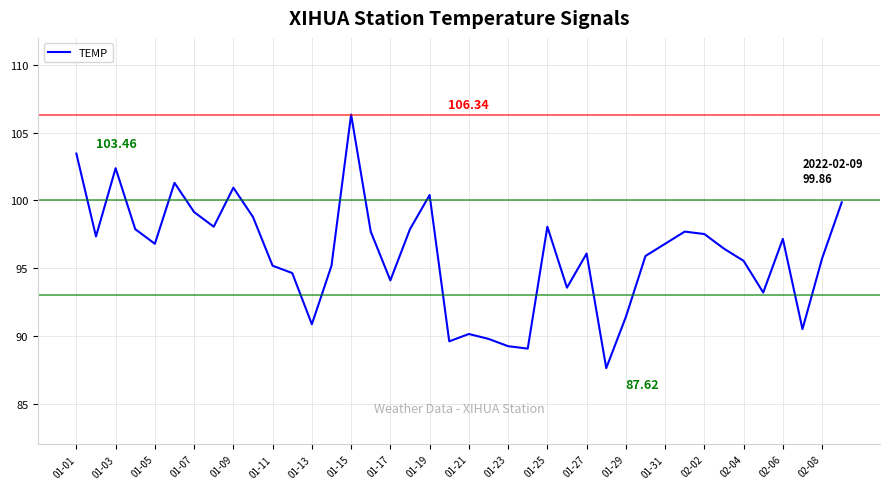

What is the difference between the maximum and minimum values?

18.7